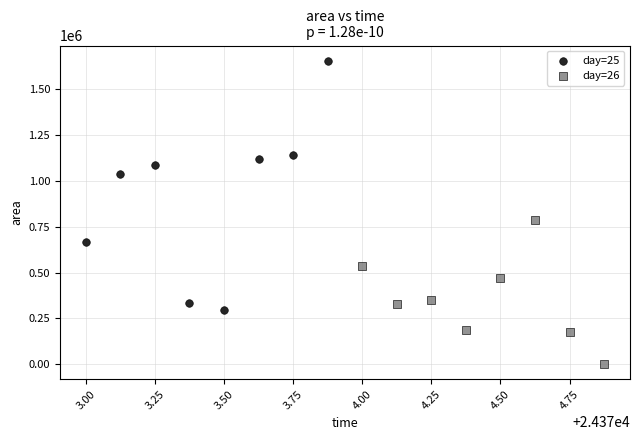

Which series contains the lowest Y value?

day=26